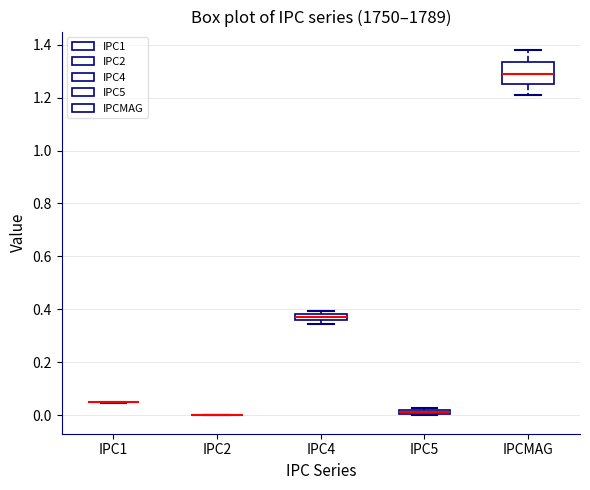

Comparing the boxes themselves (not the whiskers), which one is the tallest?

IPCMAG